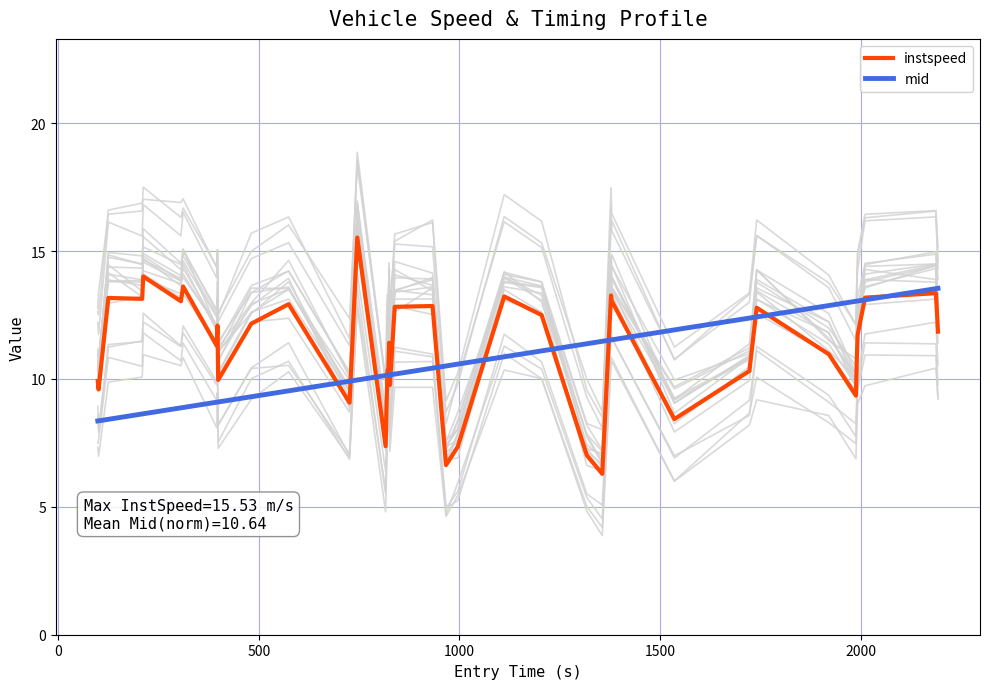

What is the value of the mid point at the 12th from the left?

9.5